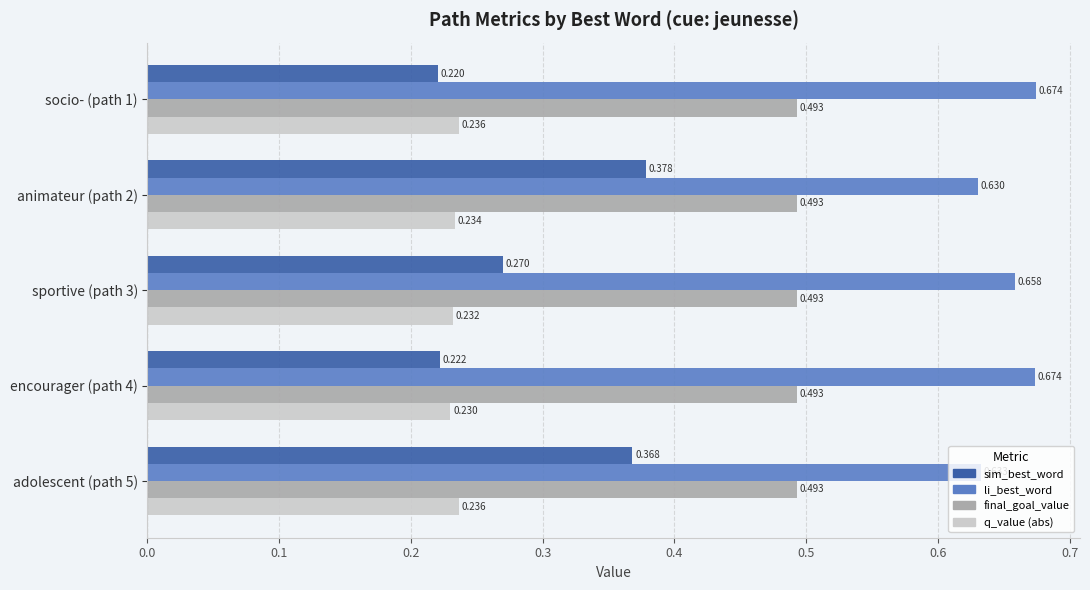

Rank the series by their maximum value, from lowest to highest.

q_value (abs), sim_best_word, final_goal_value, li_best_word